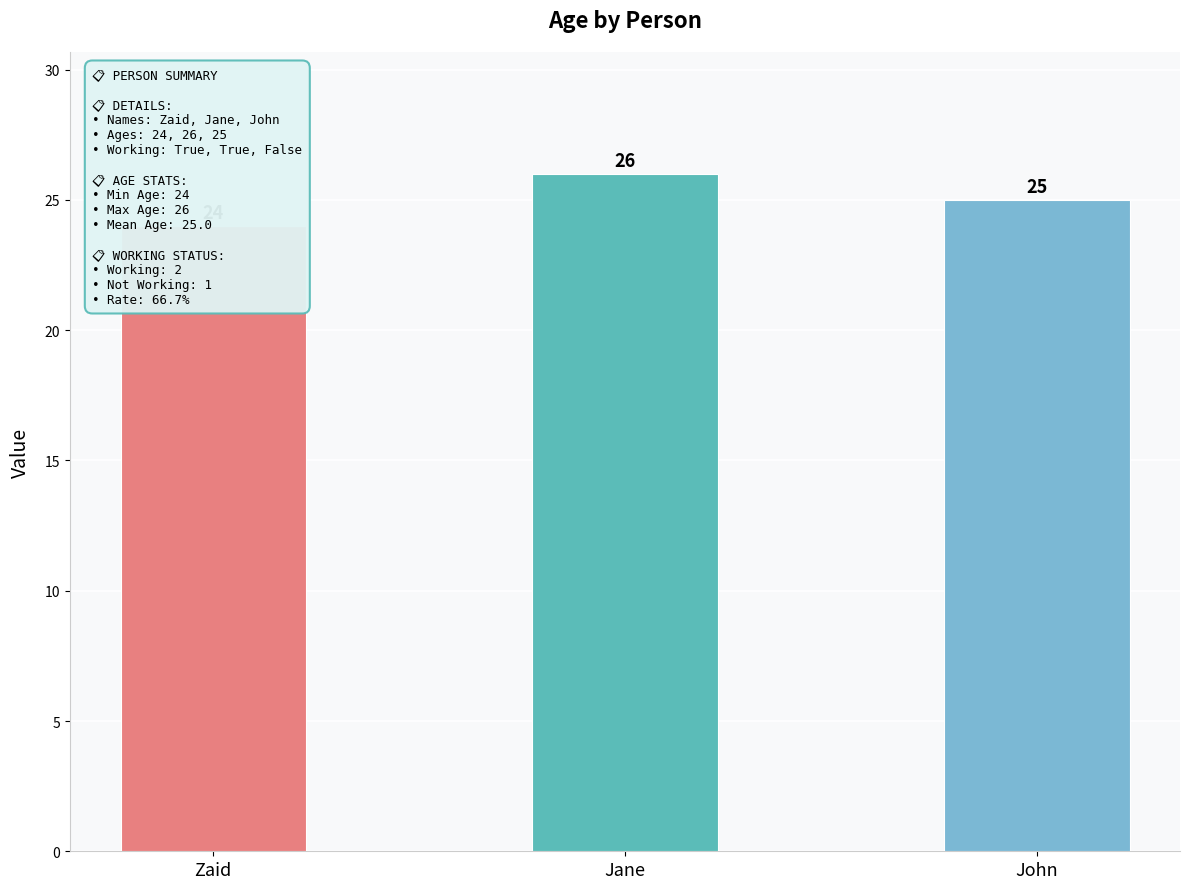

Between Jane and Zaid, which is larger?

Jane